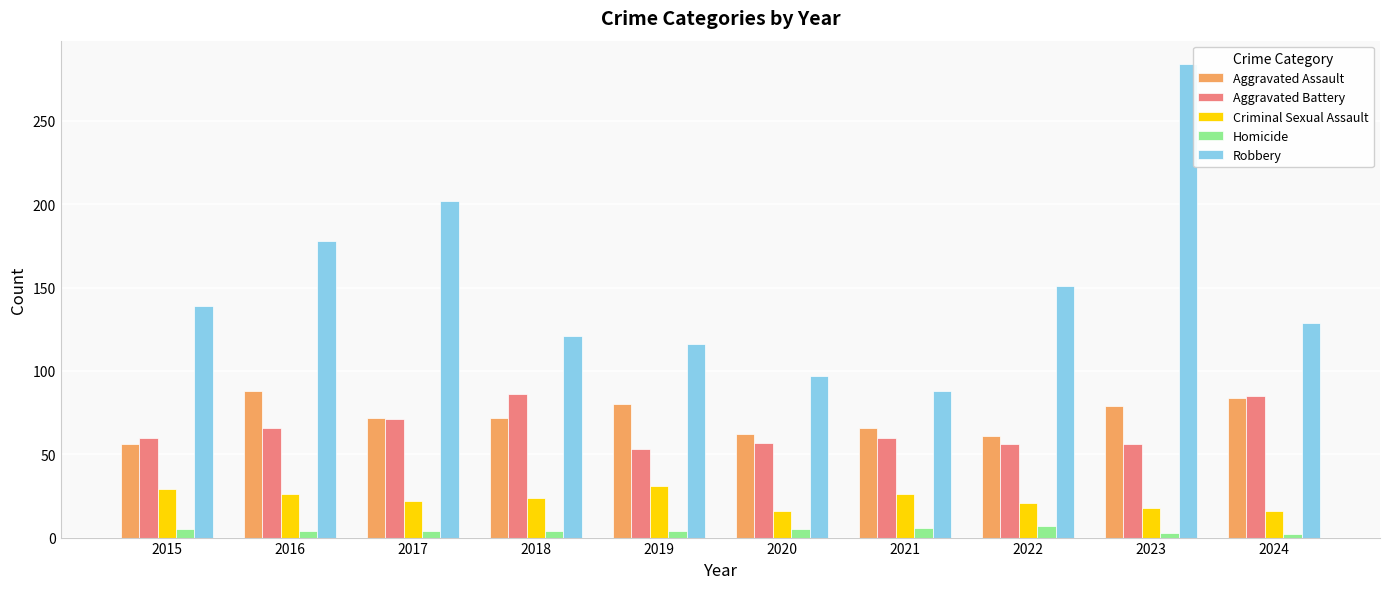

The value of Aggravated Assault at 2021 is 66. True or false?

True